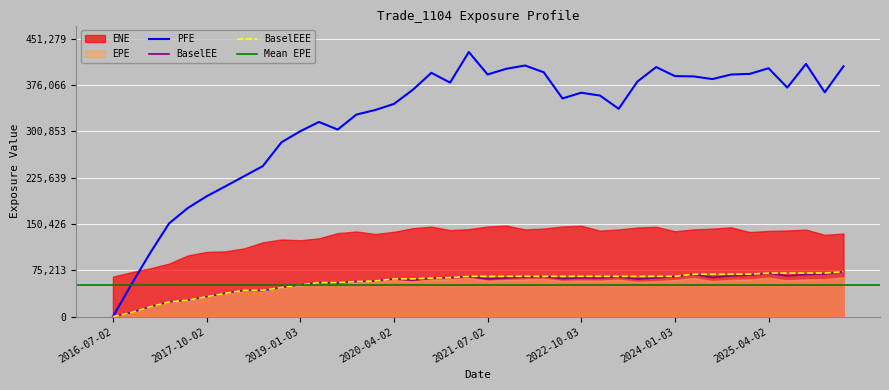

At which label is EPE closest to 36513?

2018-01-03